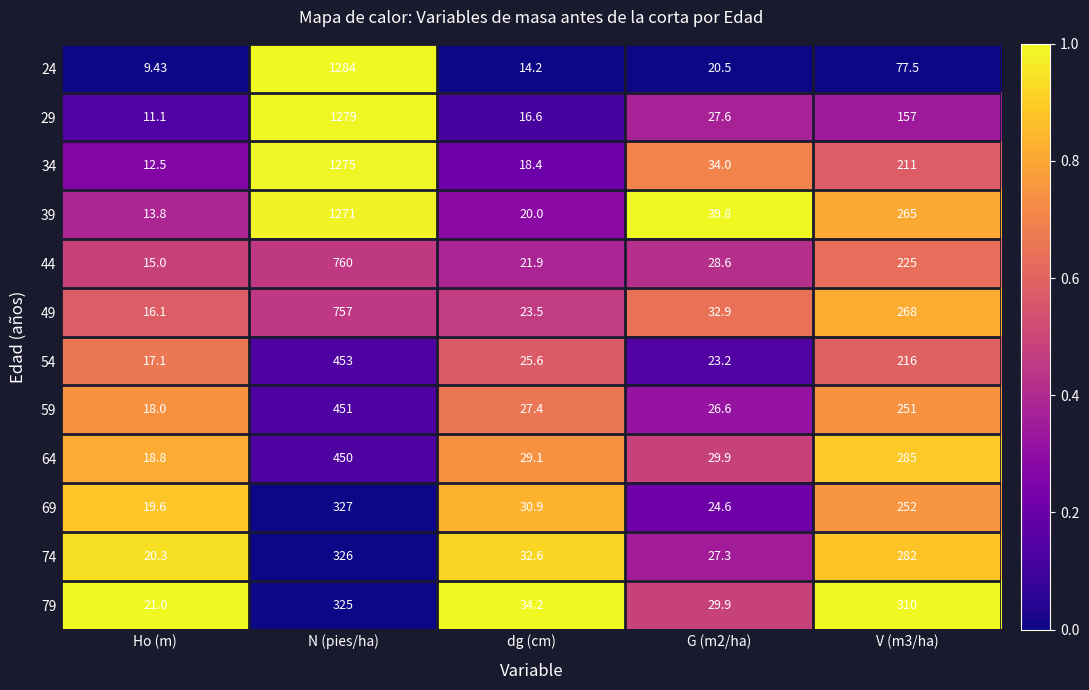

At which label does 69 first exceed 30?

N (pies/ha)